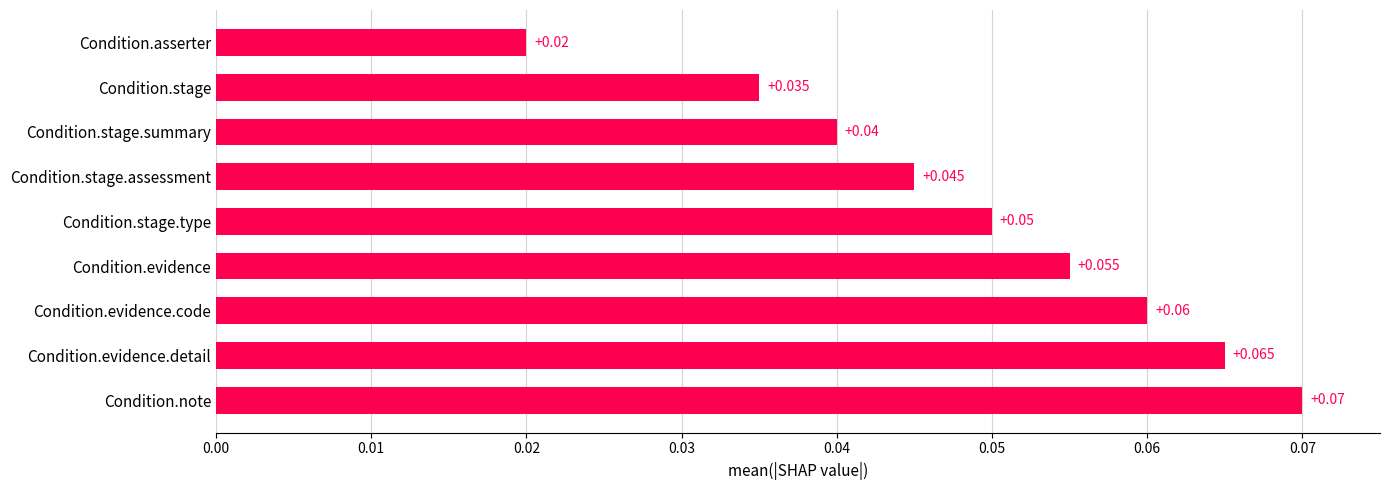

Rank the categories by value from lowest to highest.

Condition.asserter, Condition.stage, Condition.stage.summary, Condition.stage.assessment, Condition.stage.type, Condition.evidence, Condition.evidence.code, Condition.evidence.detail, Condition.note